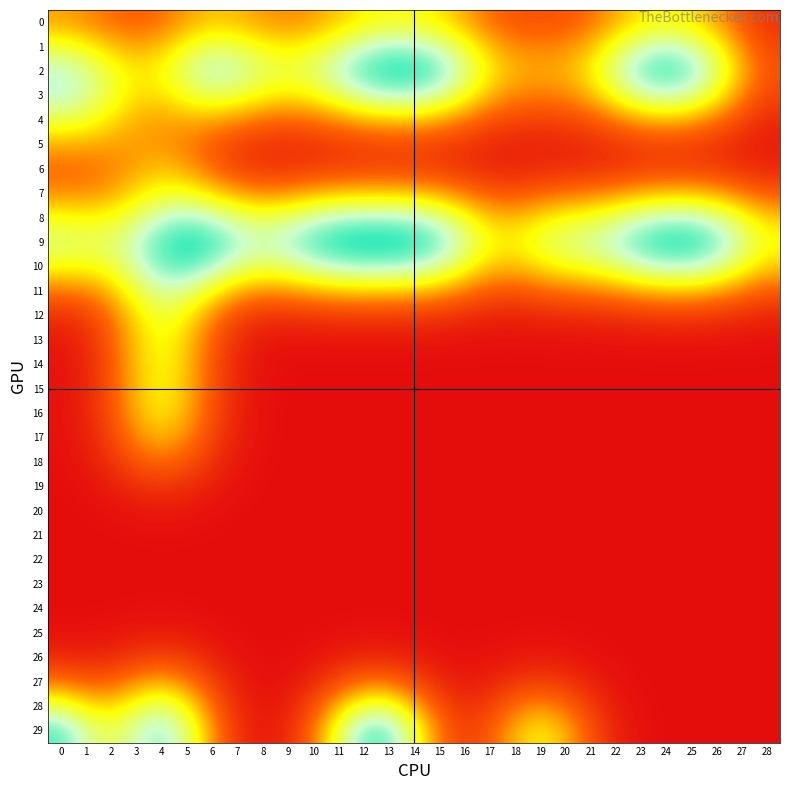

At how many categories does at least one series exceed 0?

29